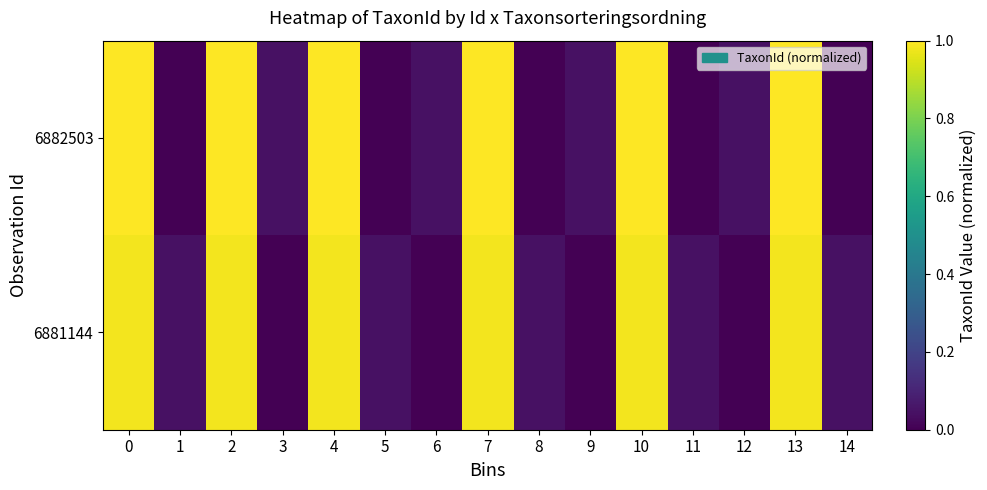

Reading left to right, what are all the values shown in this chart?

6882503: 0=1.0	1=0.0	2=1.0	3=0.0	4=1.0	5=0.0	6=0.0	7=1.0	8=0.0	9=0.0	10=1.0	11=0.0	12=0.0	13=1.0	14=0.0
6881144: 0=1.0	1=0.0	2=1.0	3=0.0	4=1.0	5=0.0	6=0.0	7=1.0	8=0.0	9=0.0	10=1.0	11=0.0	12=0.0	13=1.0	14=0.0